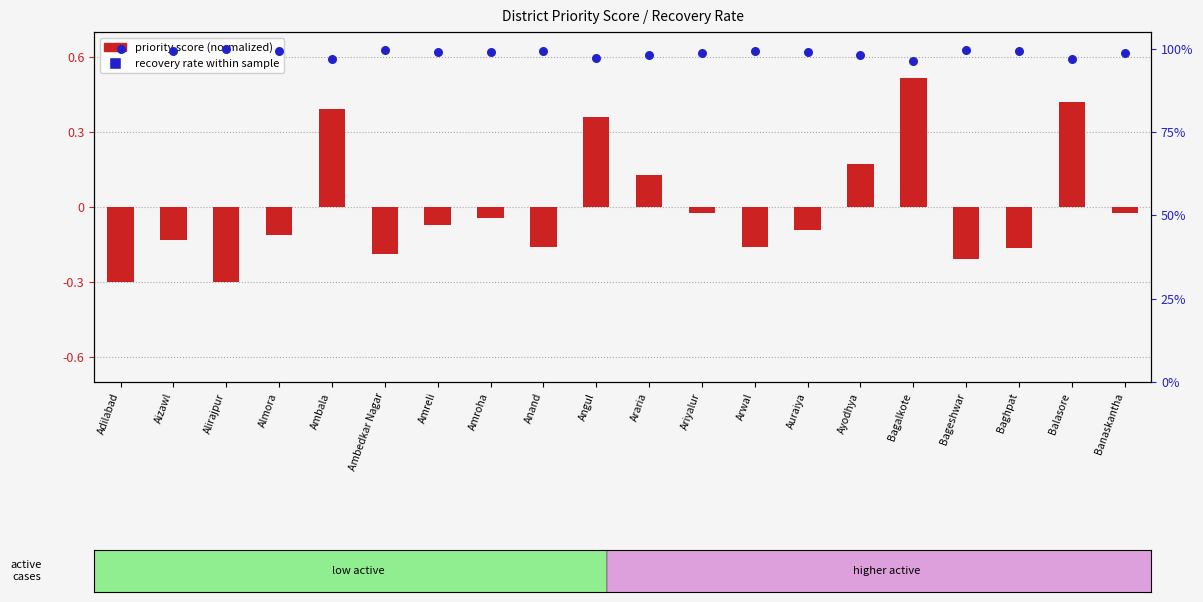

What are all the series names shown in the legend?

priority score (normalized), recovery rate (%)